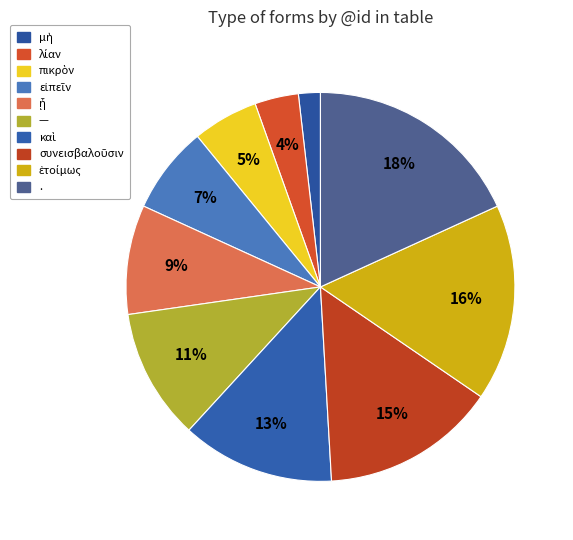

Which slice is the largest?

.